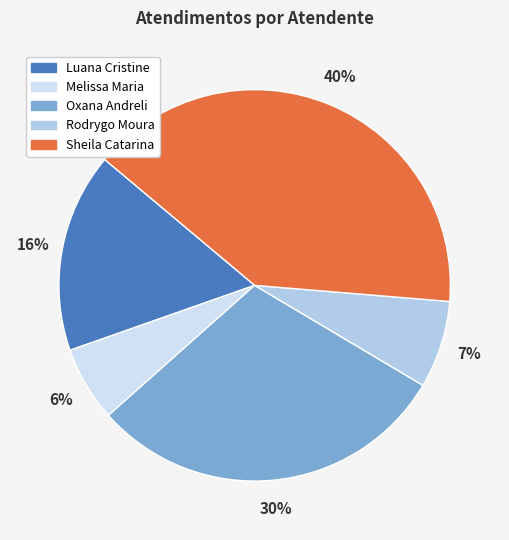

How many segments does this pie chart have?

5